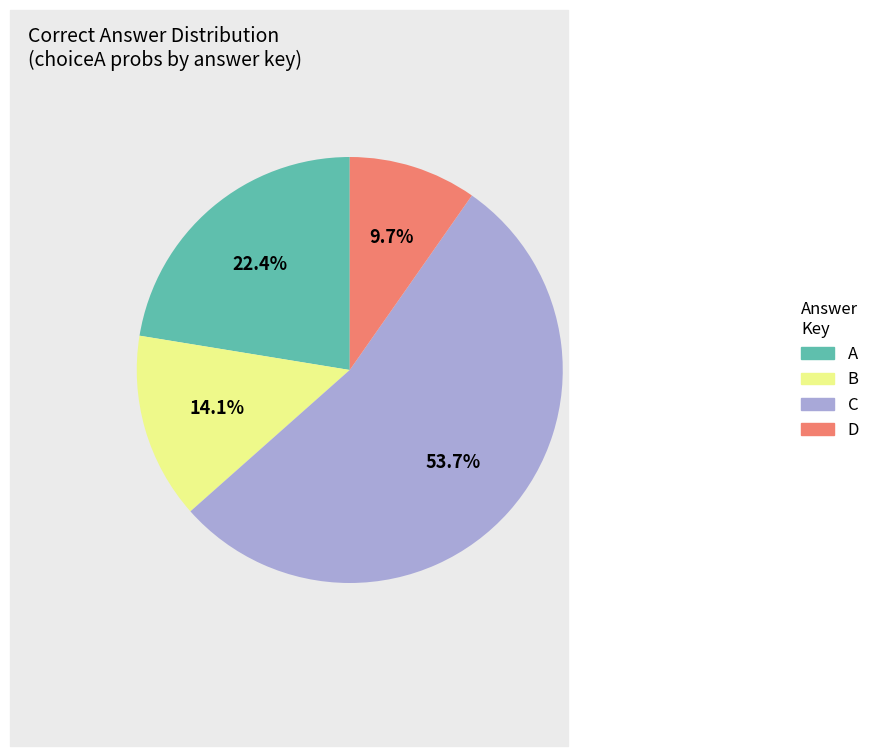

What percentage do C and B together represent?

67.9%